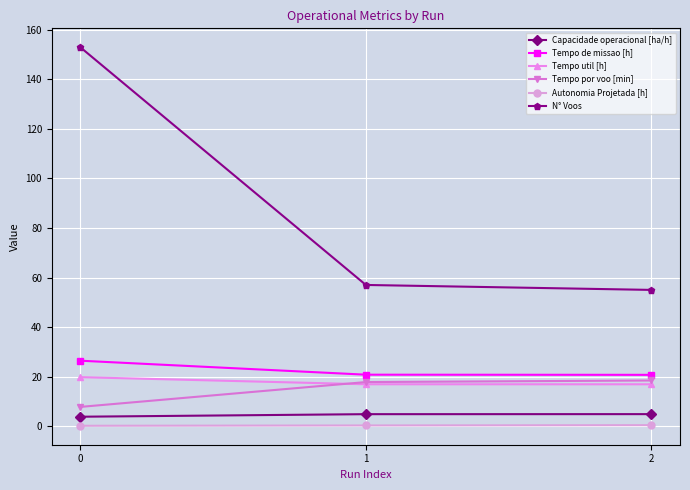

How many data points in Capacidade operacional [ha/h] are less than 4?

1